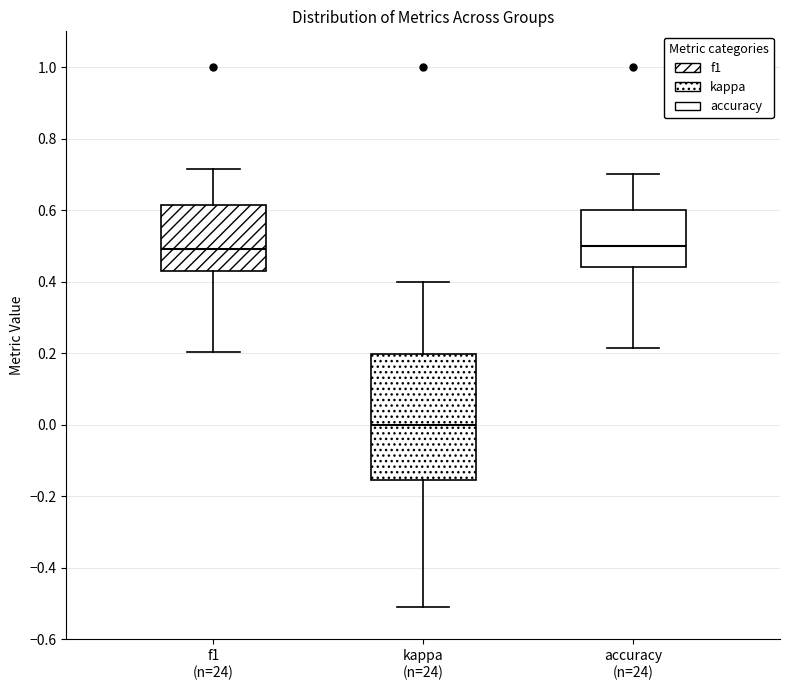

Comparing the boxes themselves (not the whiskers), which one is the tallest?

kappa (n=24)